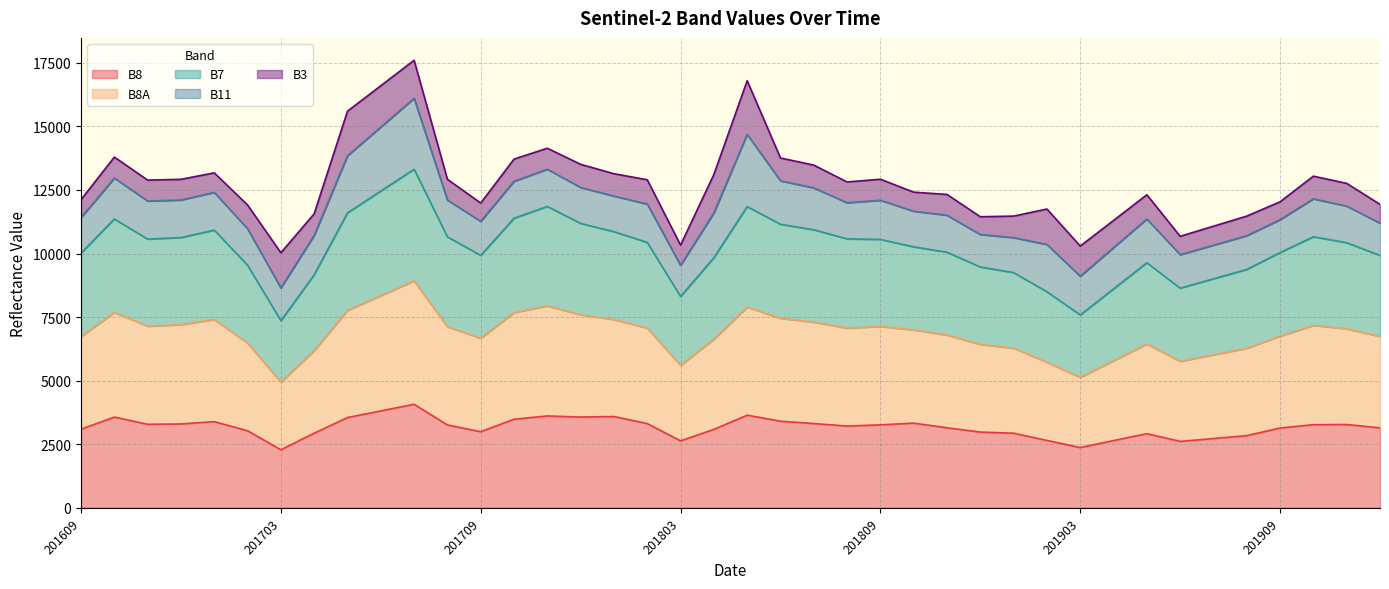

Which has a higher value, 201703 or 201709?

201709